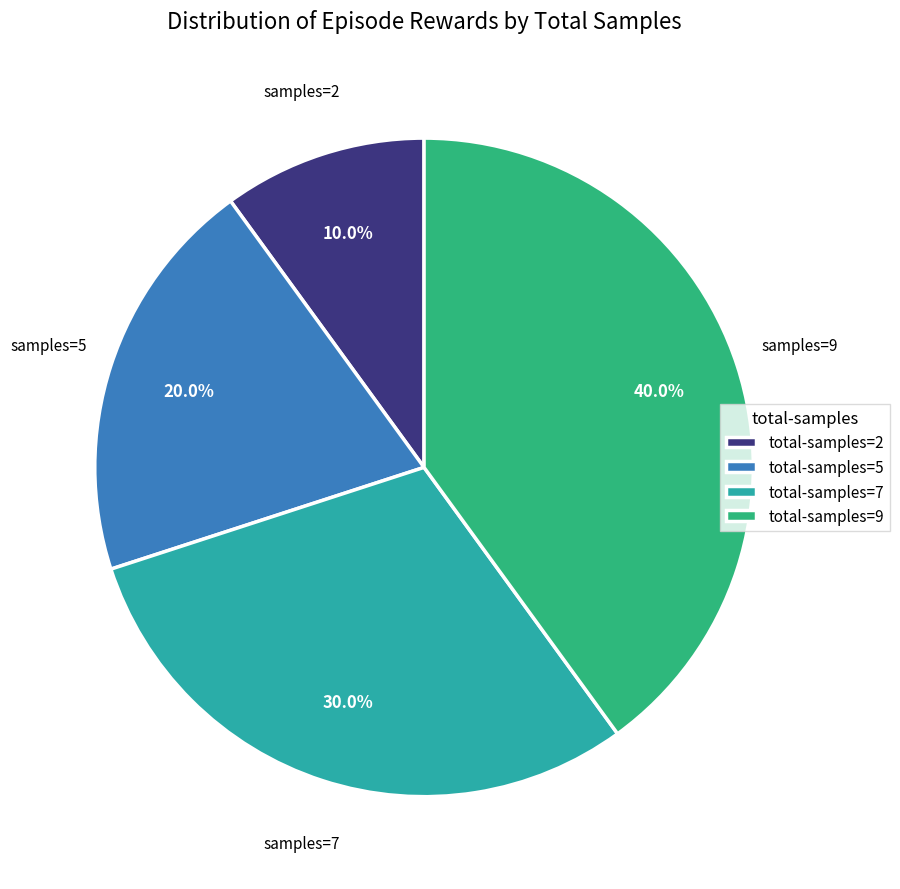

How many segments does this pie chart have?

4